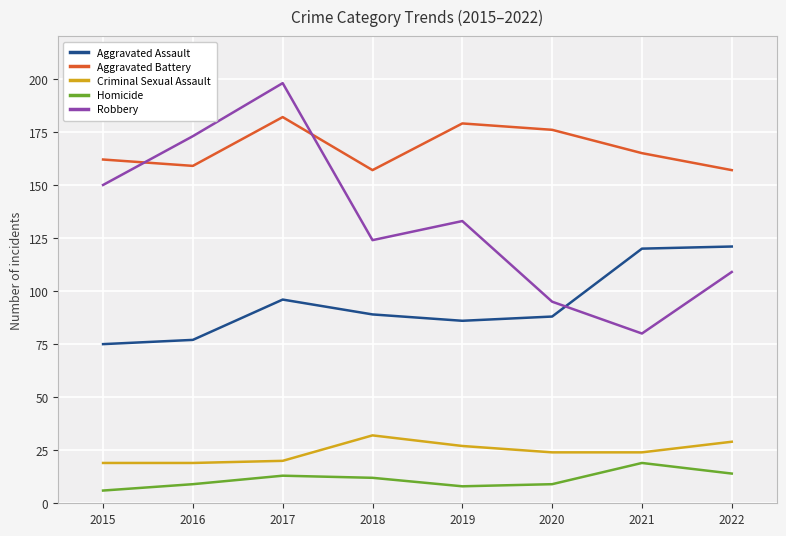

What is the maximum value shown in the chart?

198